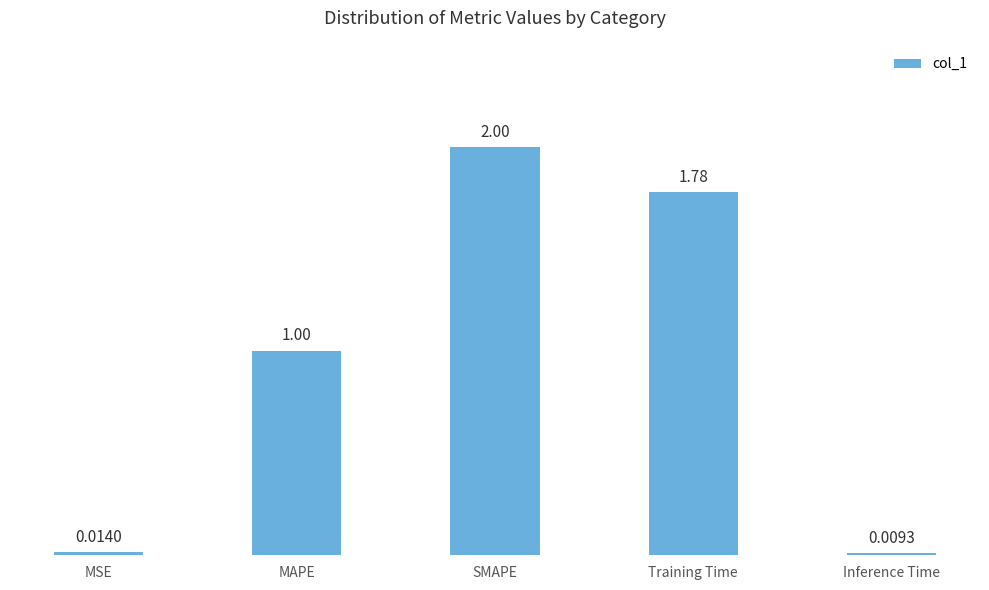

At which category does the chart reach its minimum across all series?

Inference Time